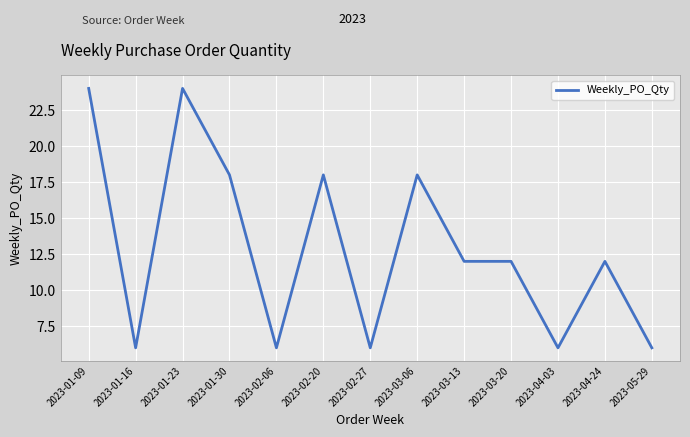

What is the difference between the maximum and minimum values?

18